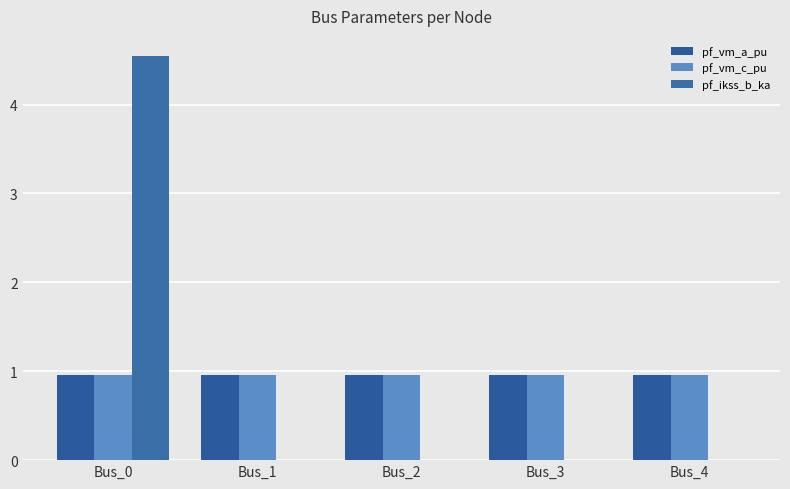

Where is pf_vm_a_pu nearest to the value 0?

Bus_4